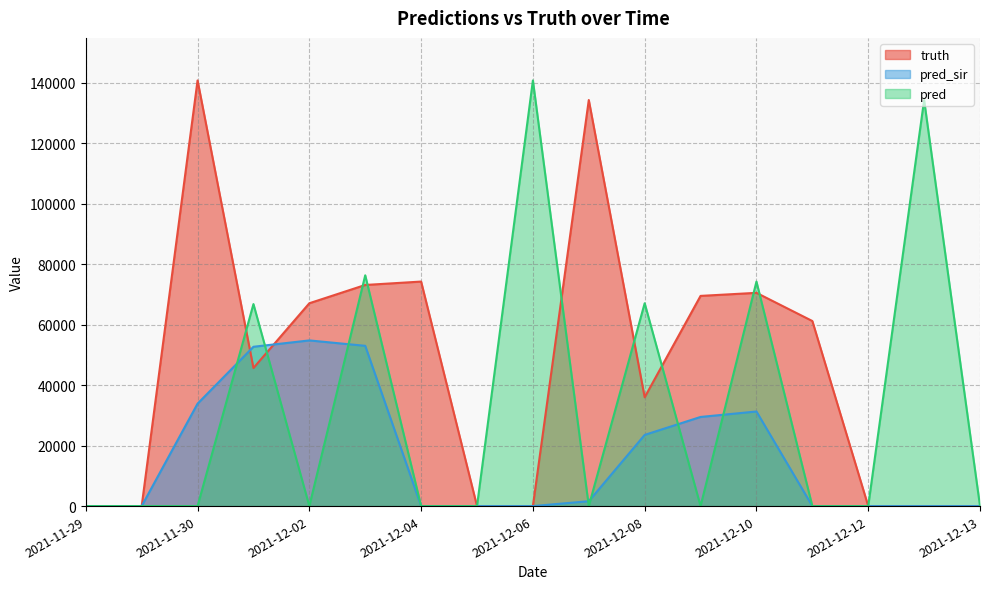

What is the sum of the truth values at 2021-12-09 and 2021-12-12?

69548